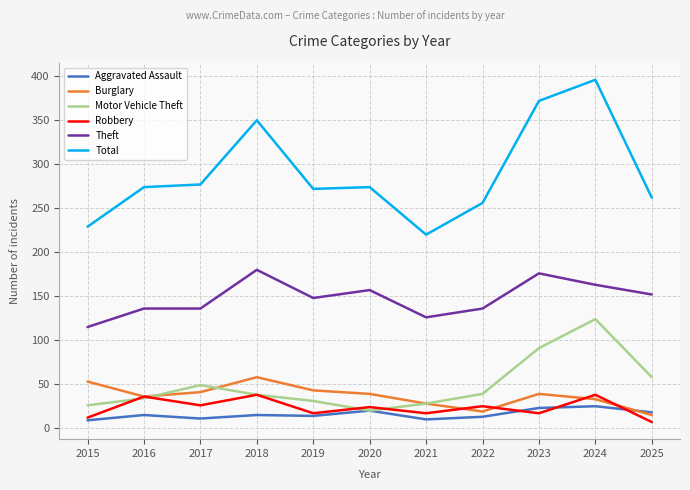

The Burglary series shows 58 at 2018. True or false?

True